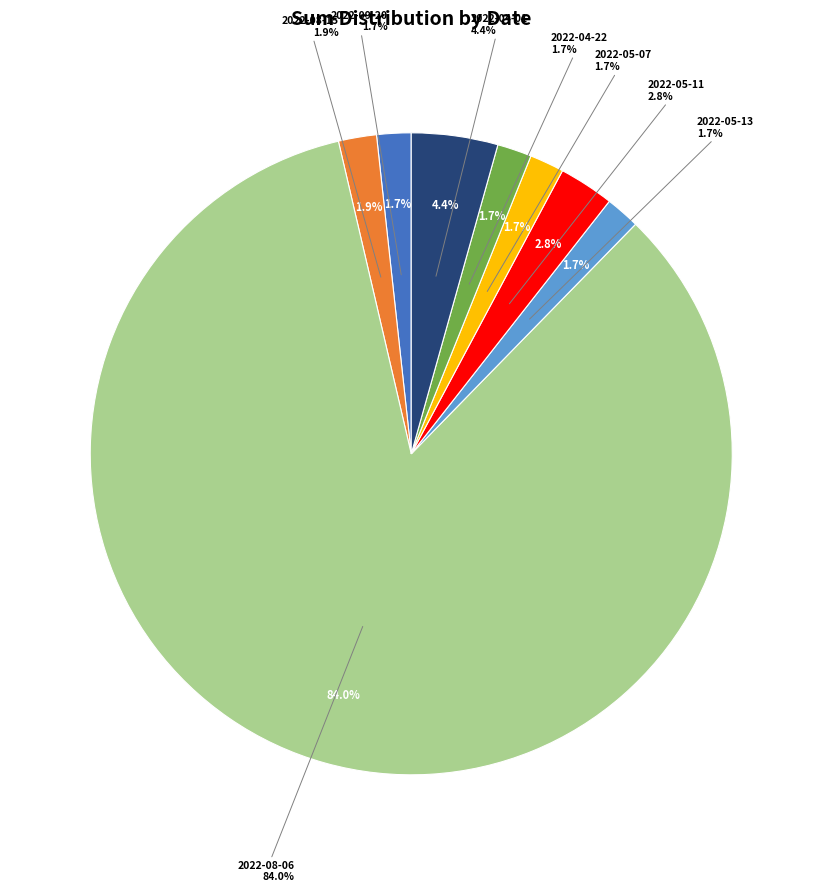

Combined, do 2022-08-06 and 2022-05-07 account for over 50%?

Yes